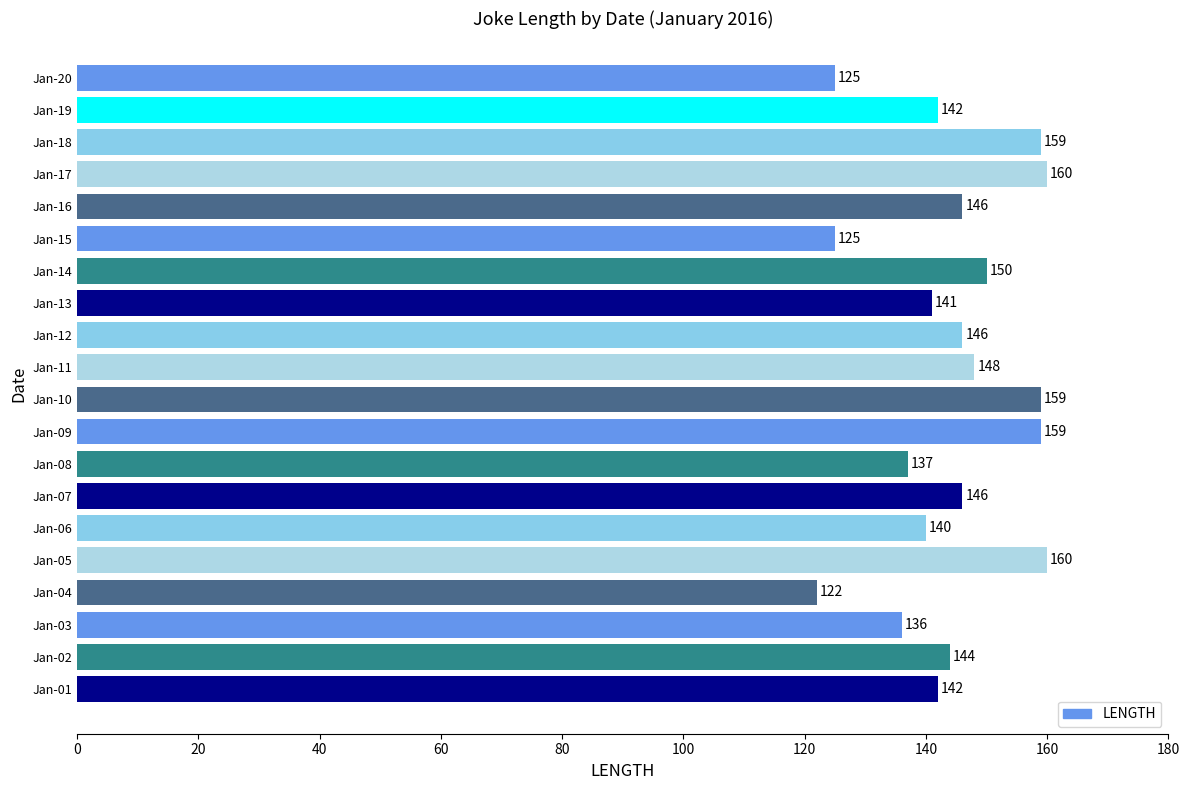

What is the average value?

144